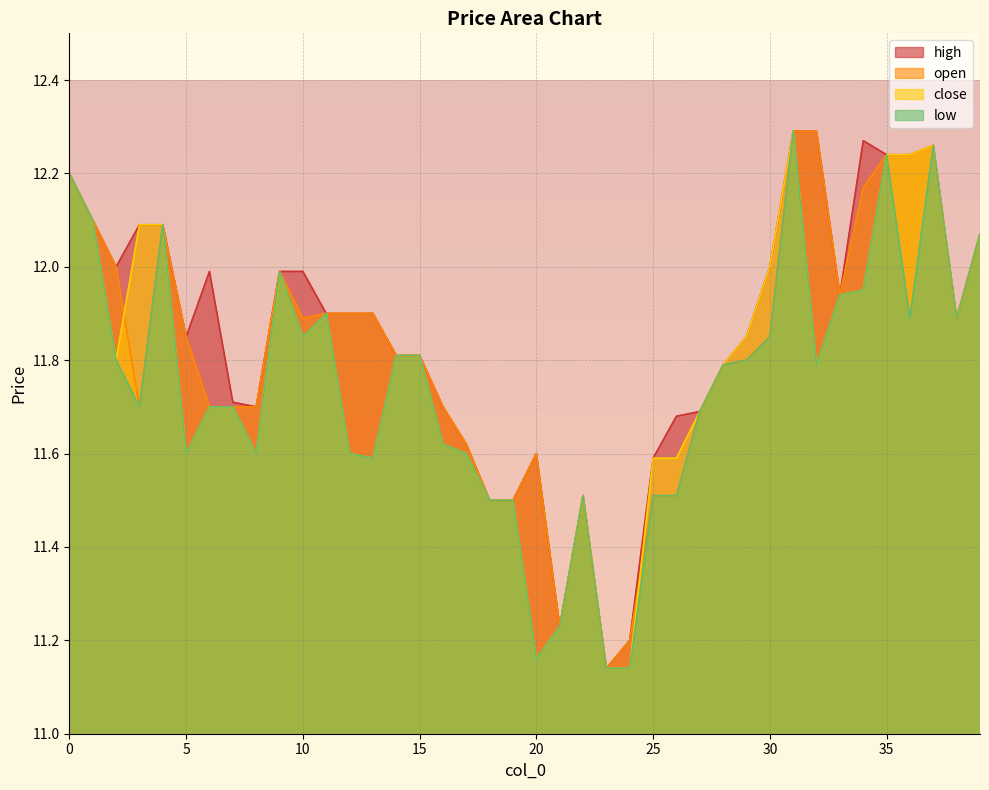

List the series in order of their overall mean, lowest first.

low, close, open, high